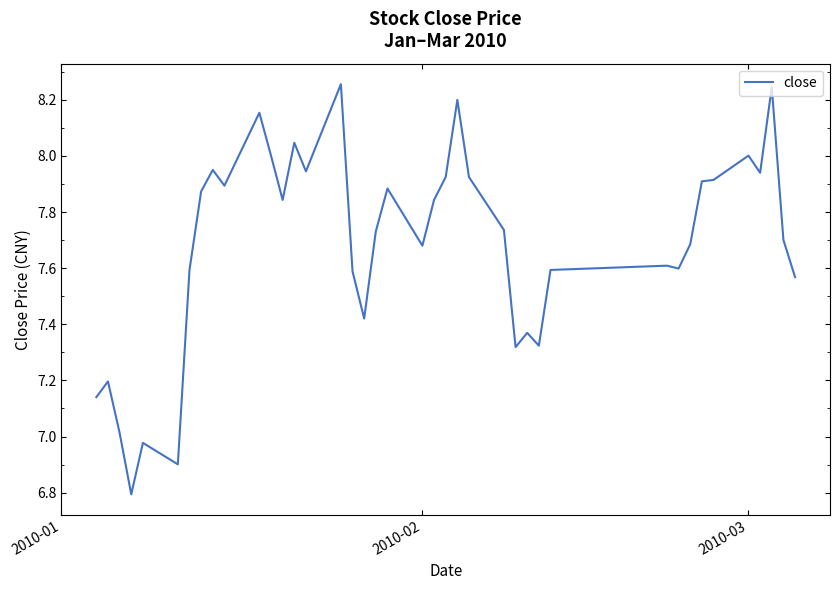

What is the difference between the maximum and minimum values?

1.5